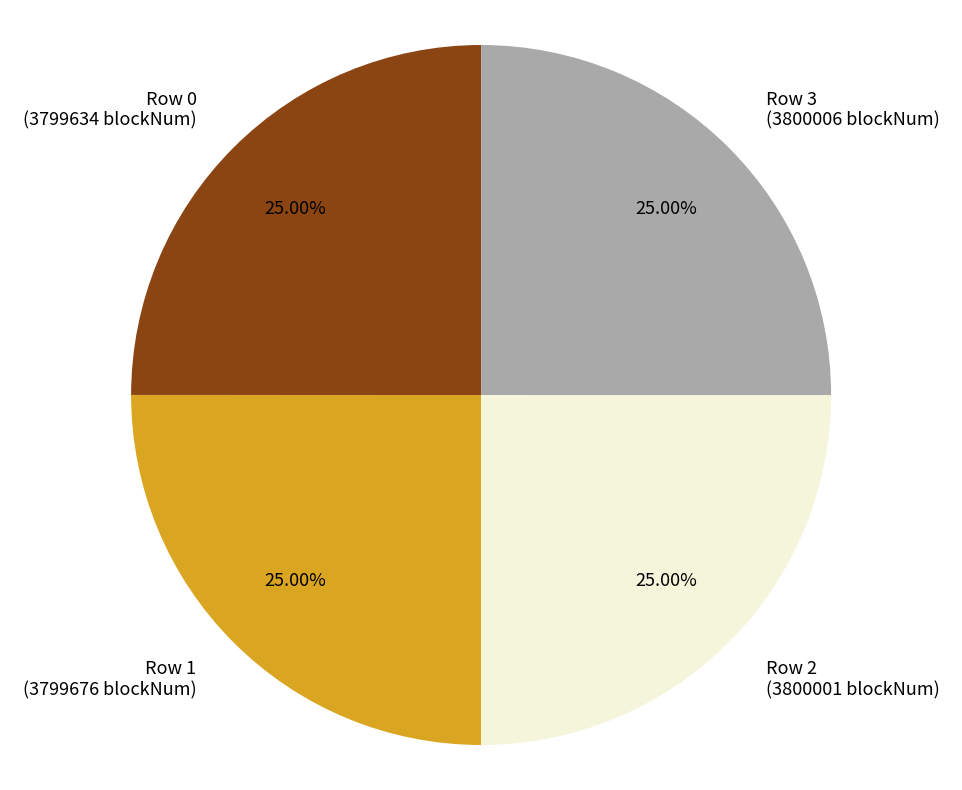

Approximately how many times larger is the value at Row 0 compared to Row 1?

1.0